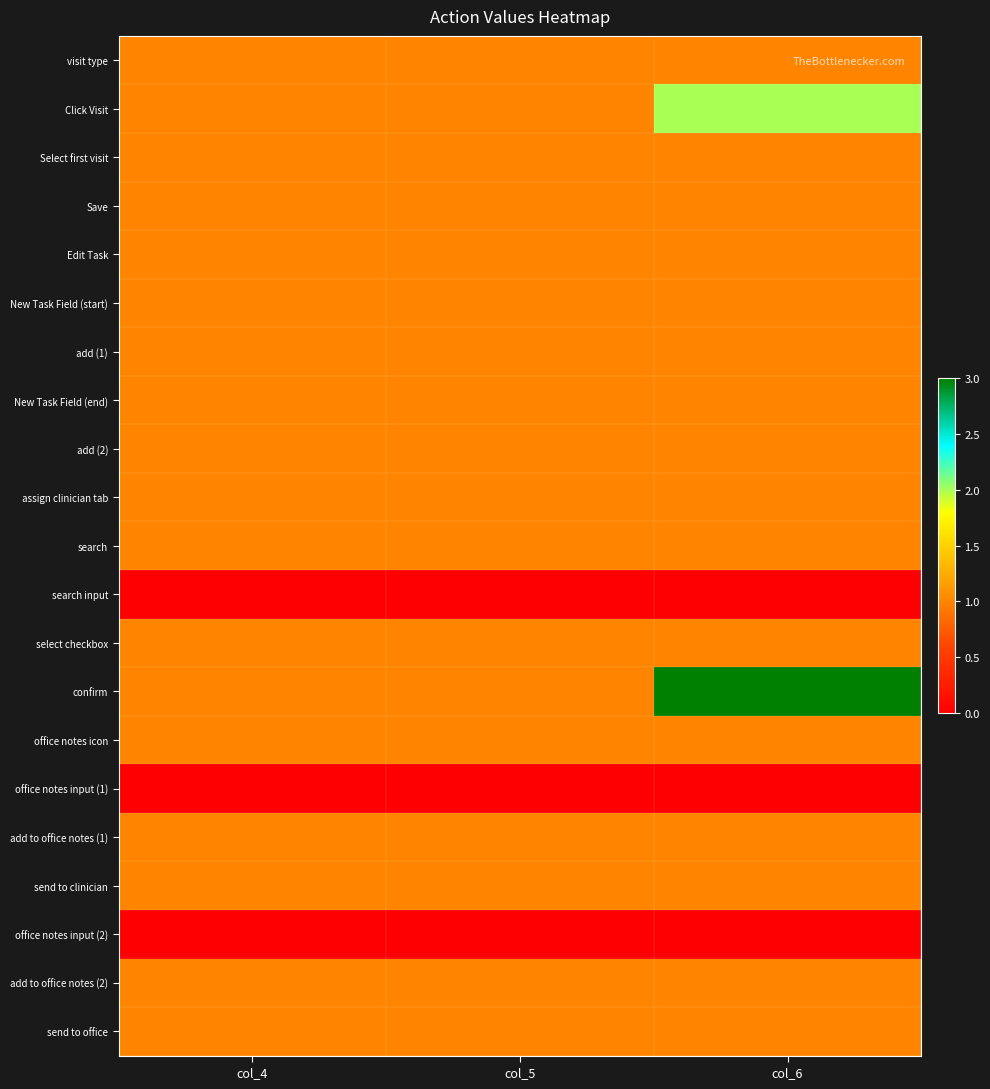

Which series changed the most between col_4 and col_6?

confirm